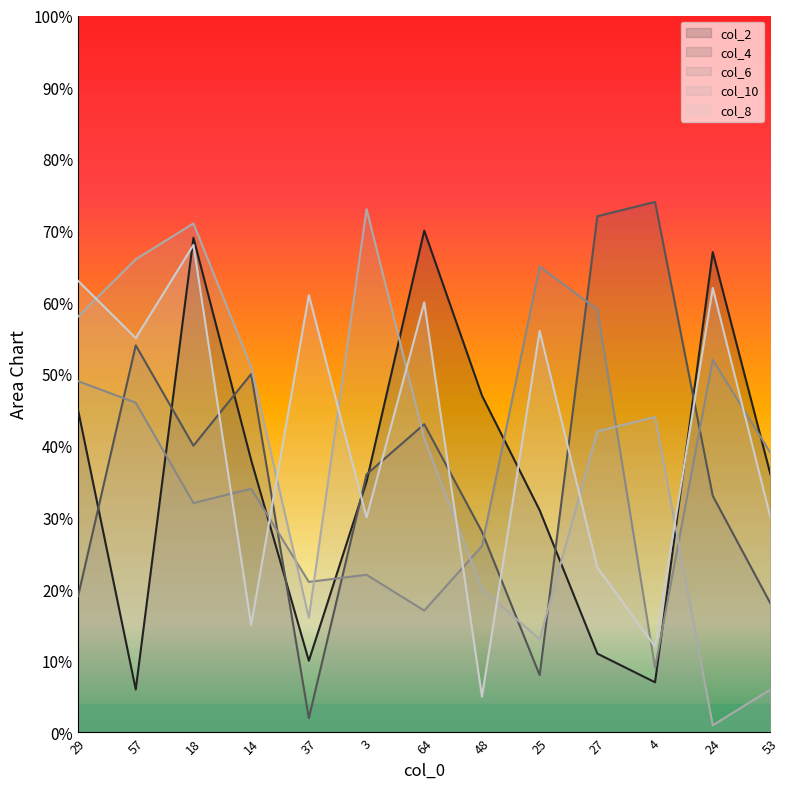

How many data points in col_2 are less than 36?

6